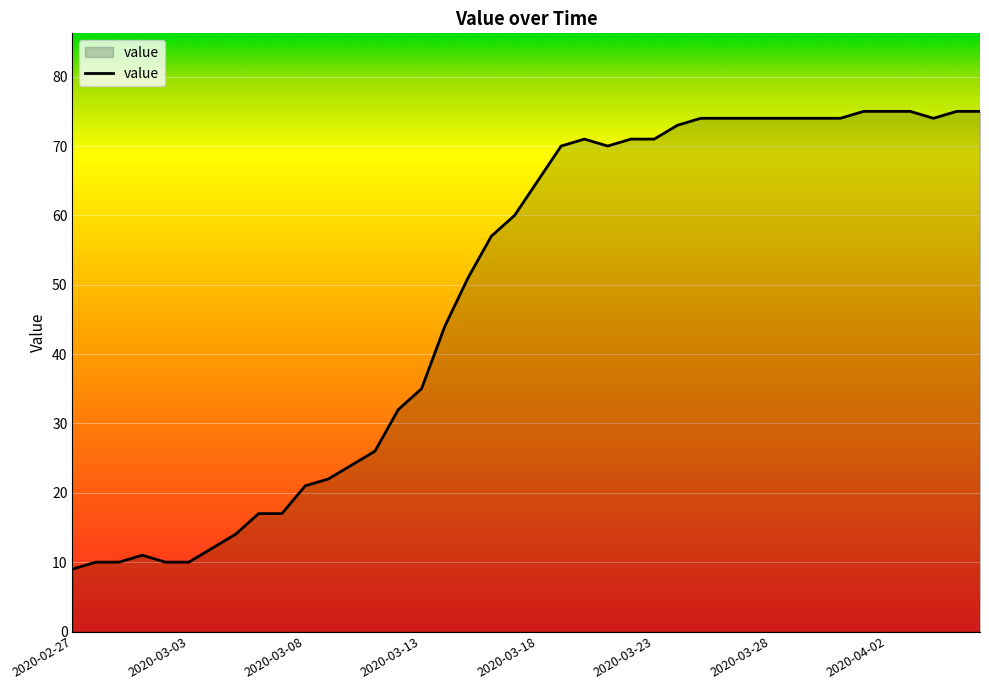

What is the smallest value displayed?

9